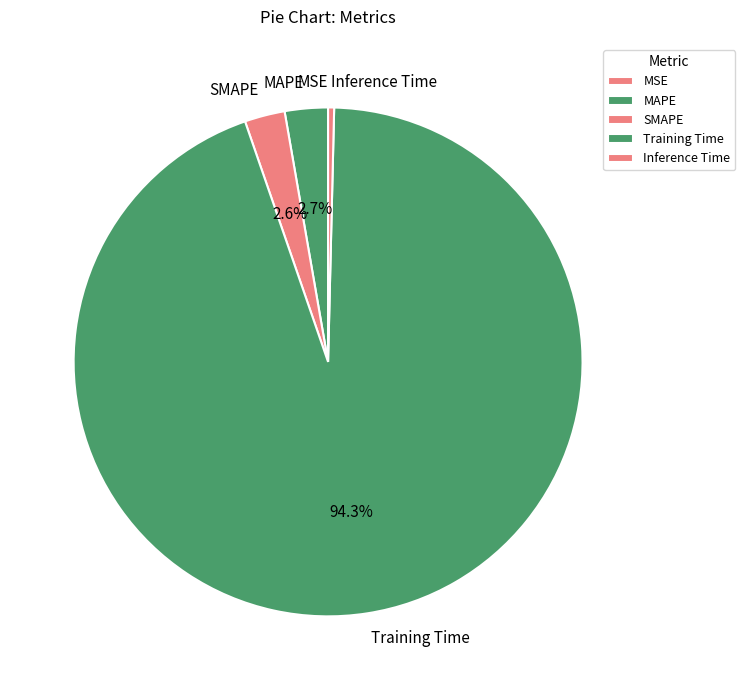

Is the sum of Inference Time and SMAPE greater than half?

No